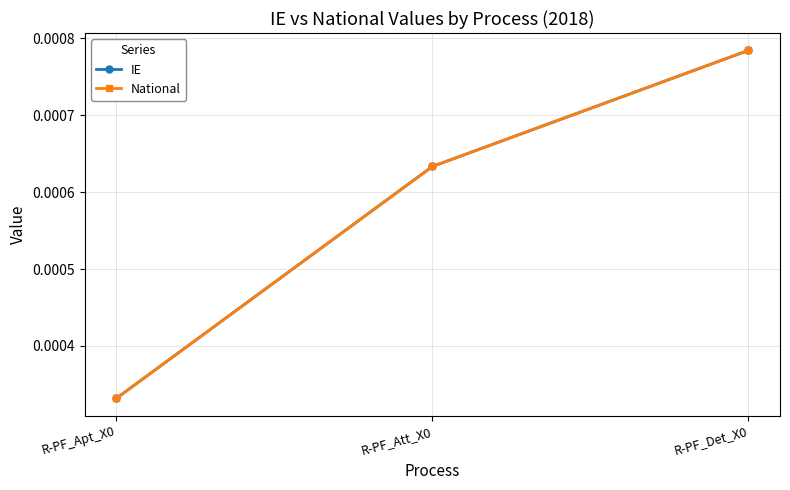

Is it true that National equals 0.0 at R-PF_Det_X0?

True